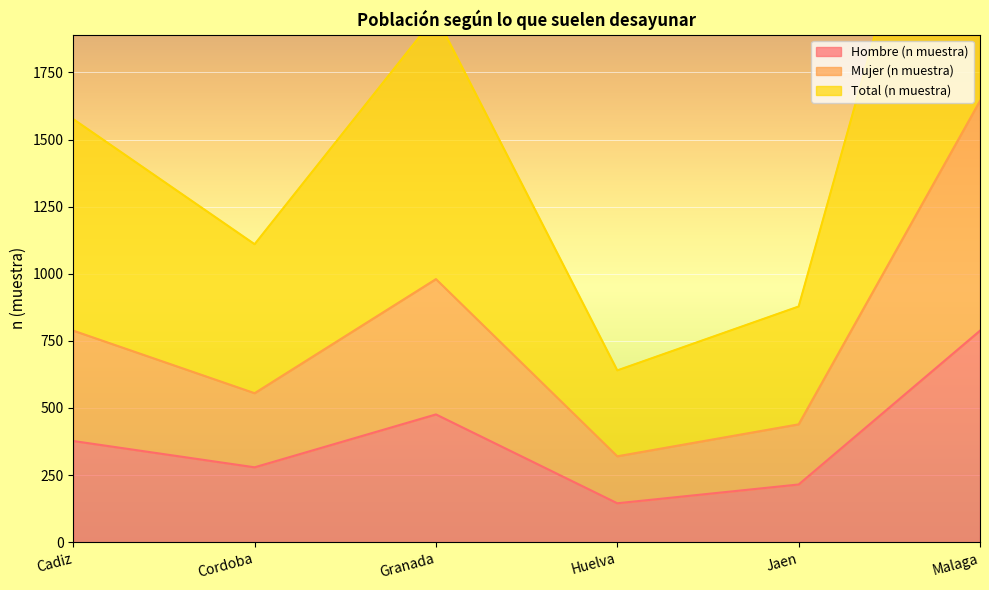

What is the total value across all series at Cordoba?

1944